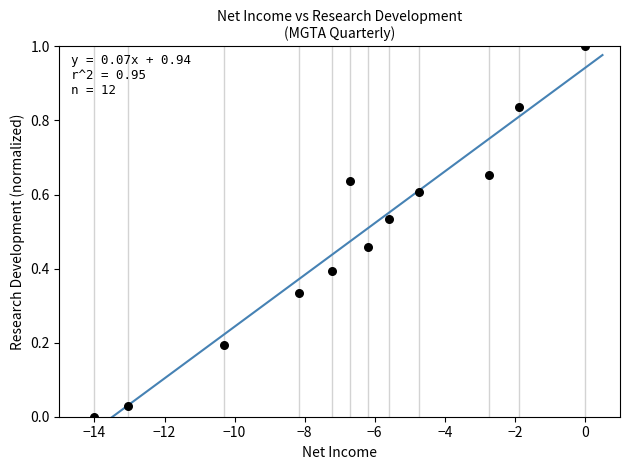

What is the range of Y values (max minus min)?

1.0